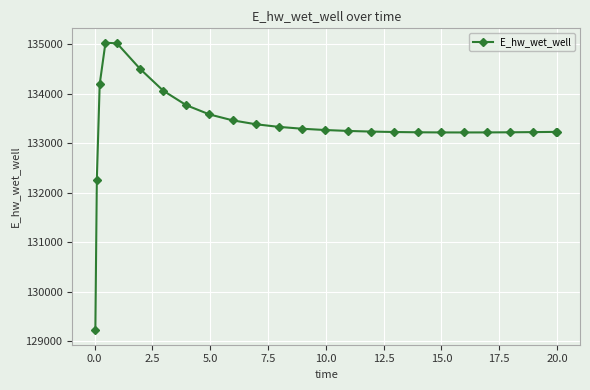

What is the difference between the maximum and minimum values?

5811.8